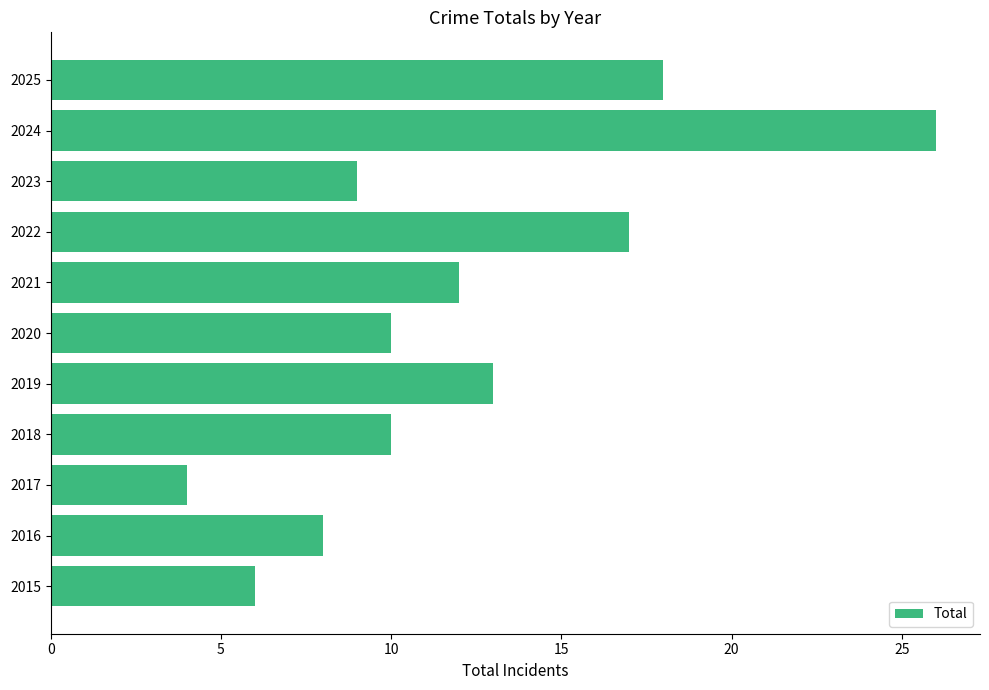

What is the difference between the maximum and minimum values?

22